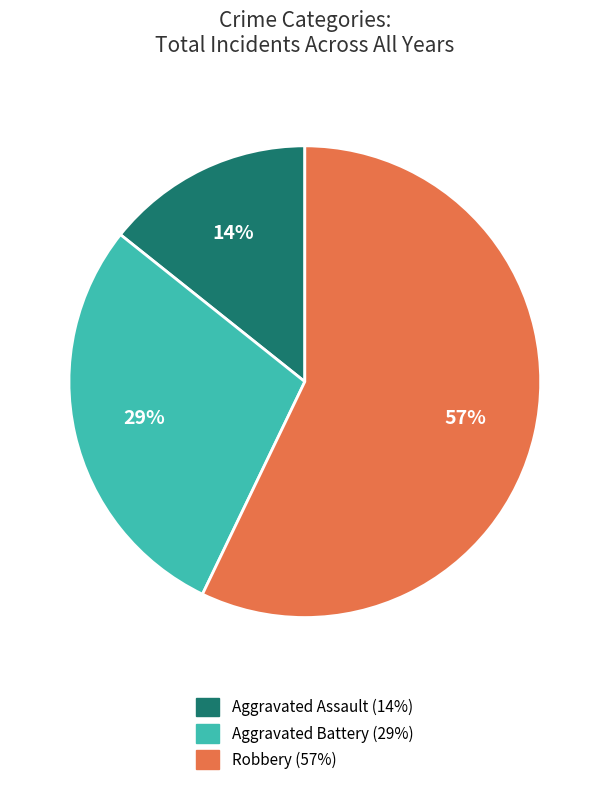

Rank the categories by value from lowest to highest.

Aggravated Assault, Aggravated Battery, Robbery